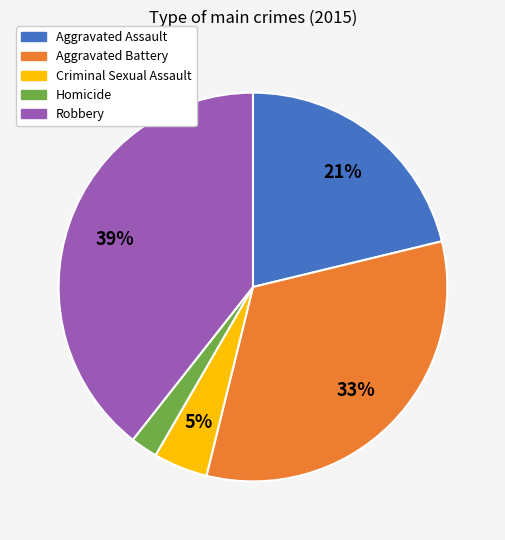

Between Criminal Sexual Assault and Aggravated Assault, which is larger?

Aggravated Assault